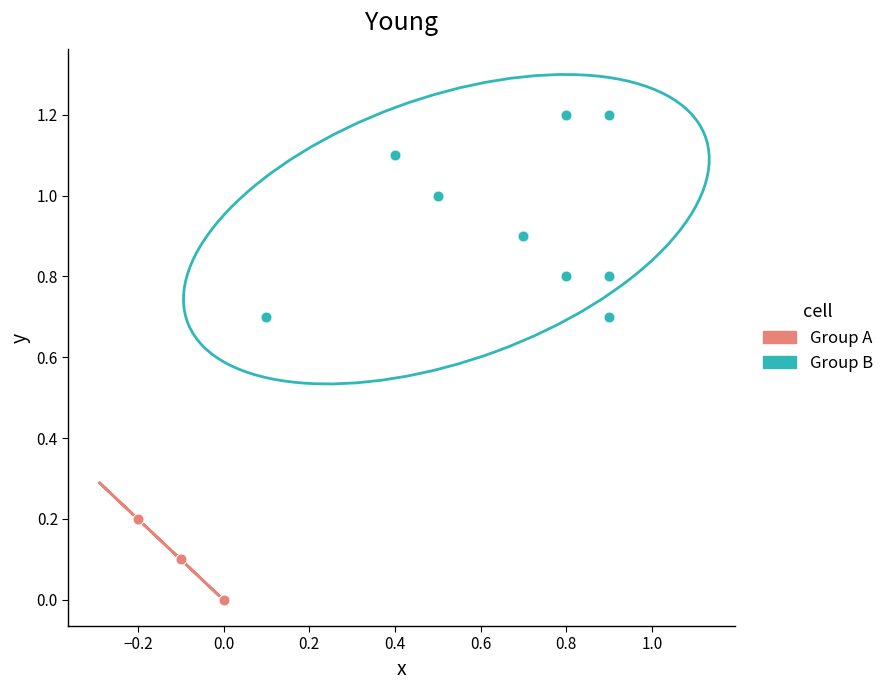

Which series contains the lowest Y value?

Group A